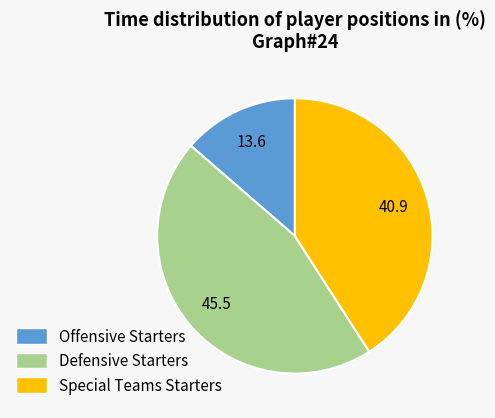

Which has a higher value, Defensive Starters or Special Teams Starters?

Defensive Starters